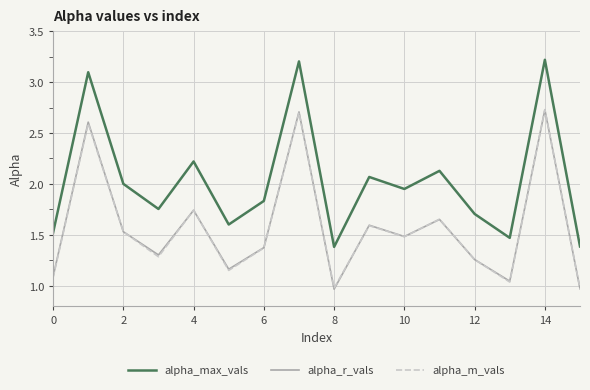

What is the sum of all alpha_r_vals values?

25.2